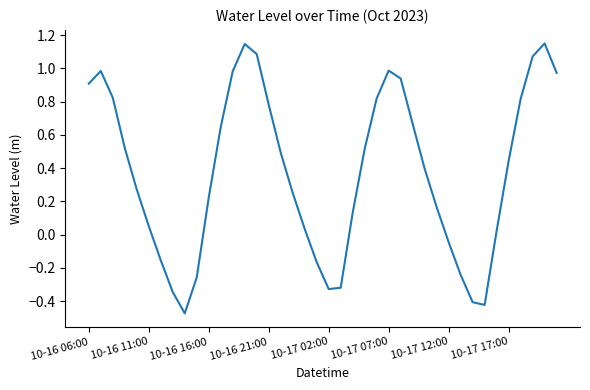

What is the difference between the maximum and minimum values?

1.6